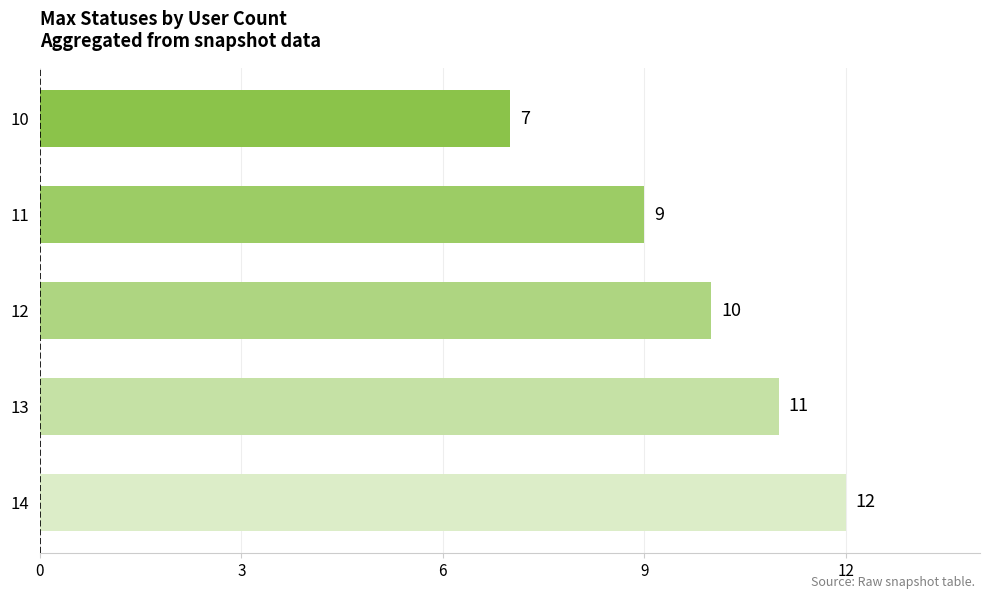

What is the smallest value displayed?

7